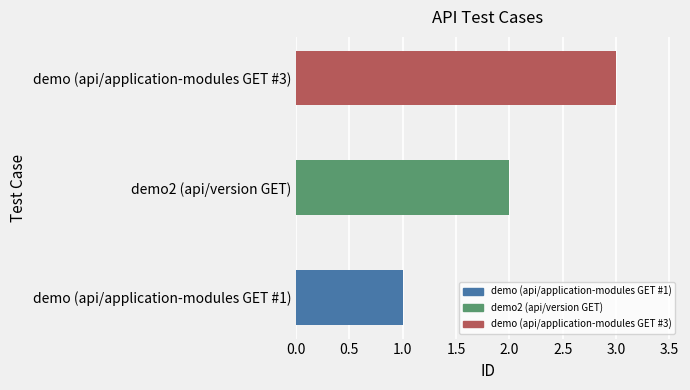

List the labels in order of value, smallest first.

demo (api/application-modules GET #1), demo2 (api/version GET), demo (api/application-modules GET #3)